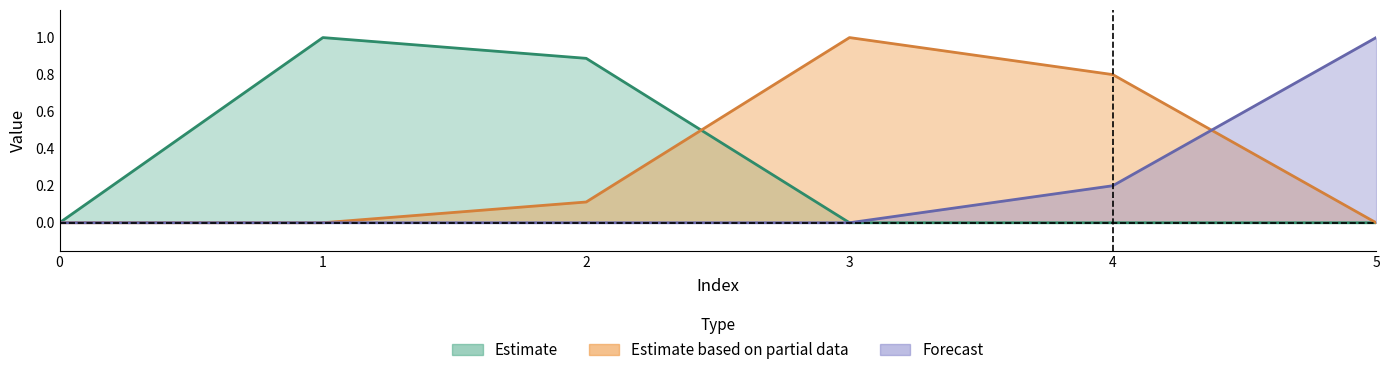

How many categories are shown in the chart?

6